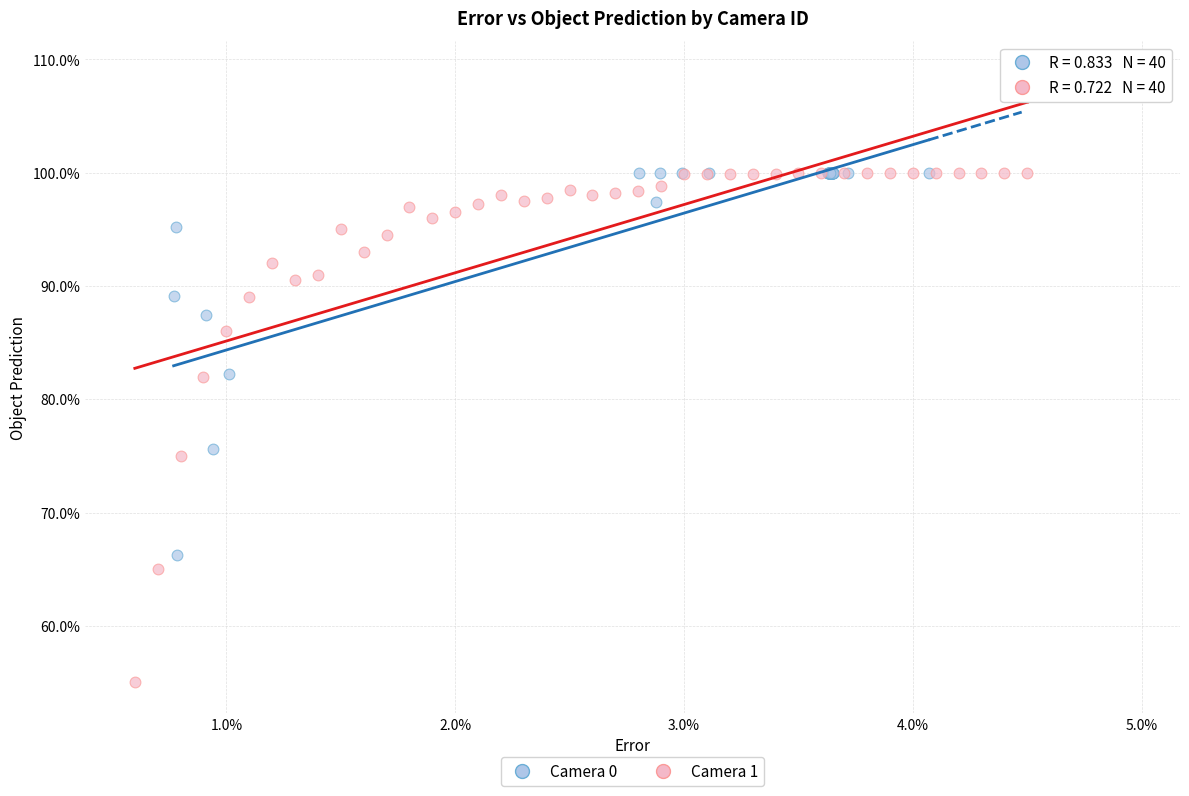

Which series has the widest spread of Y values?

Camera 1